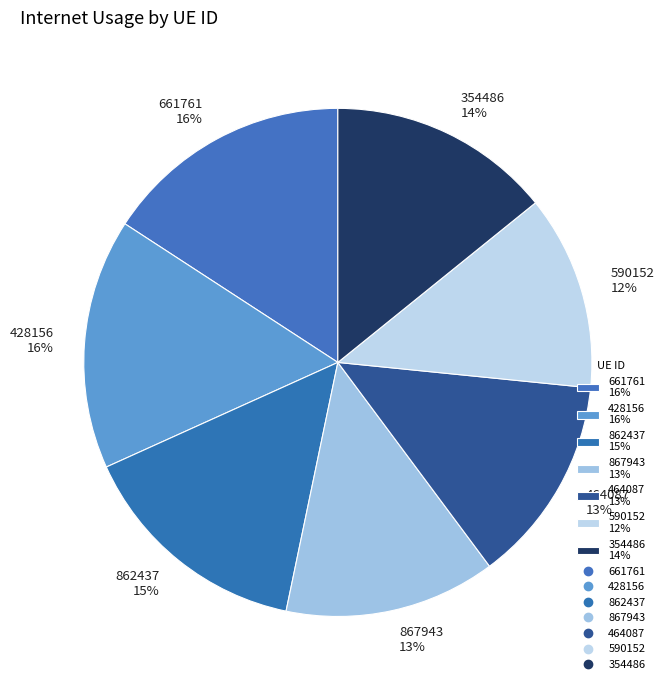

Which category has the smallest portion of the pie?

590152